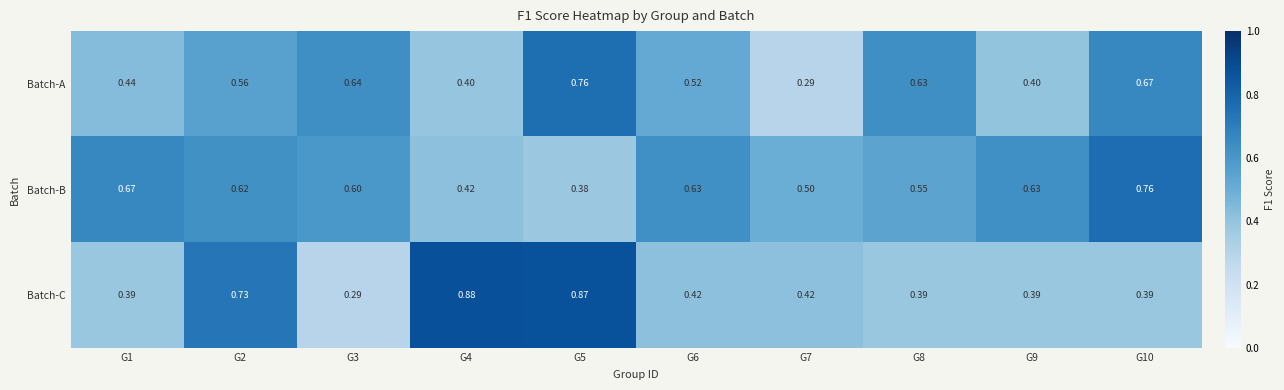

Rank the series at G8 from highest to lowest value.

Batch-A, Batch-B, Batch-C